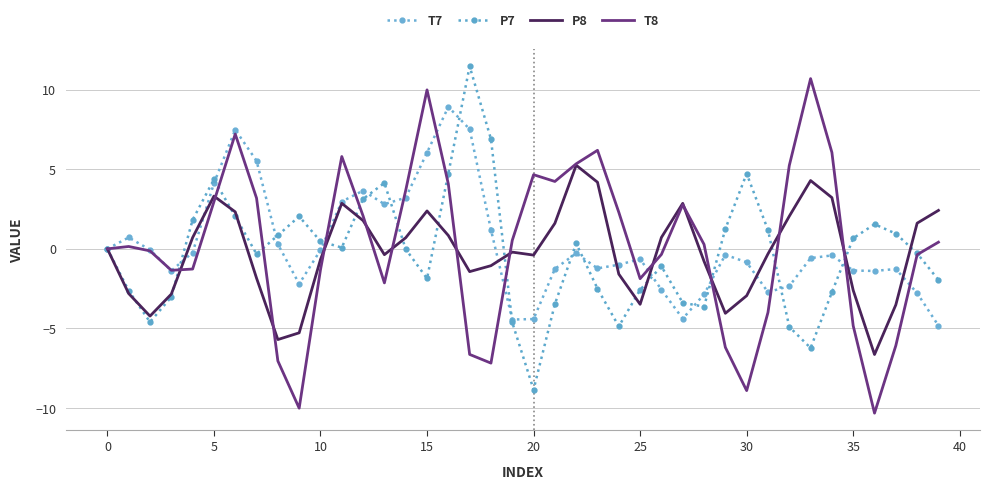

What is the sum of all T7 values?

8.6